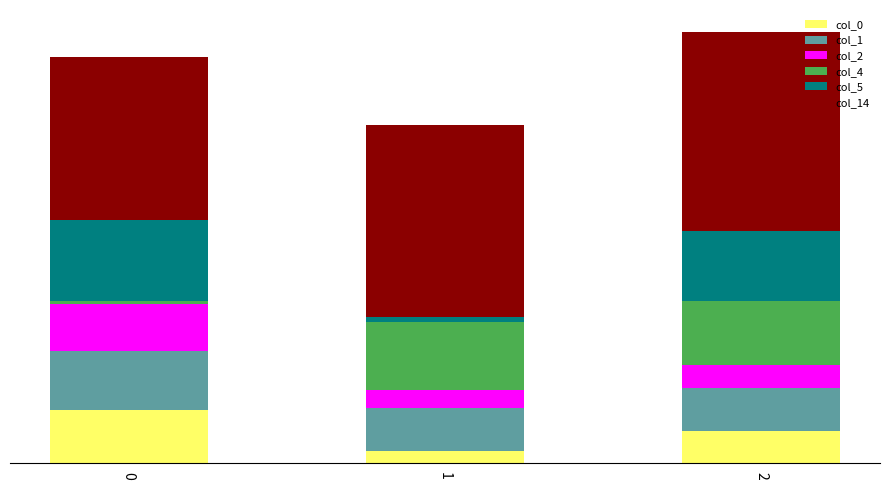

What are all the series names shown in the legend?

col_0, col_1, col_2, col_4, col_5, col_14